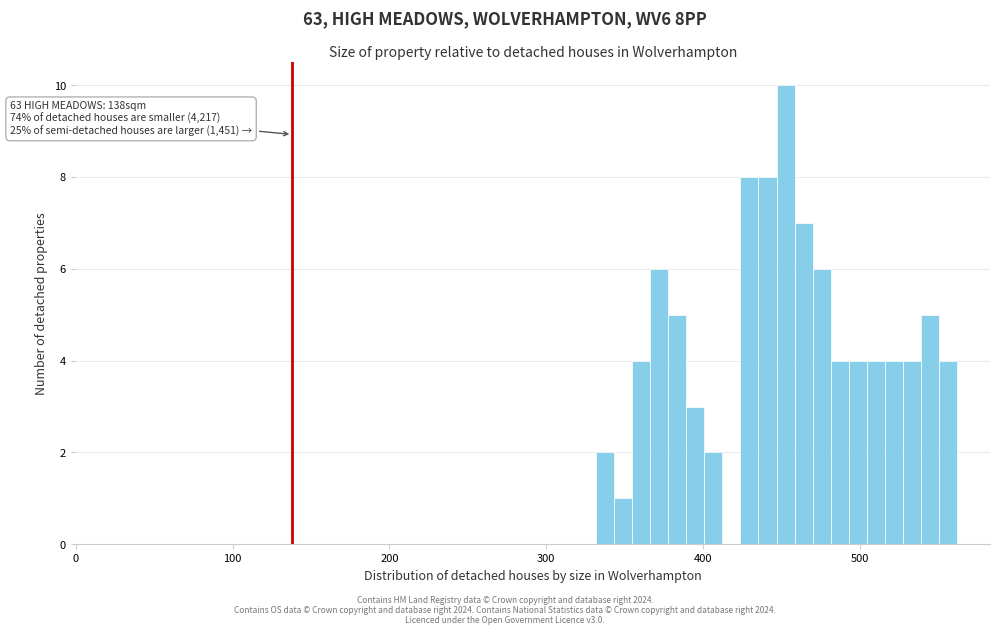

Around what value on the x-axis is the tallest bar? Give the approximate position of its centre, as read against the axis.

450